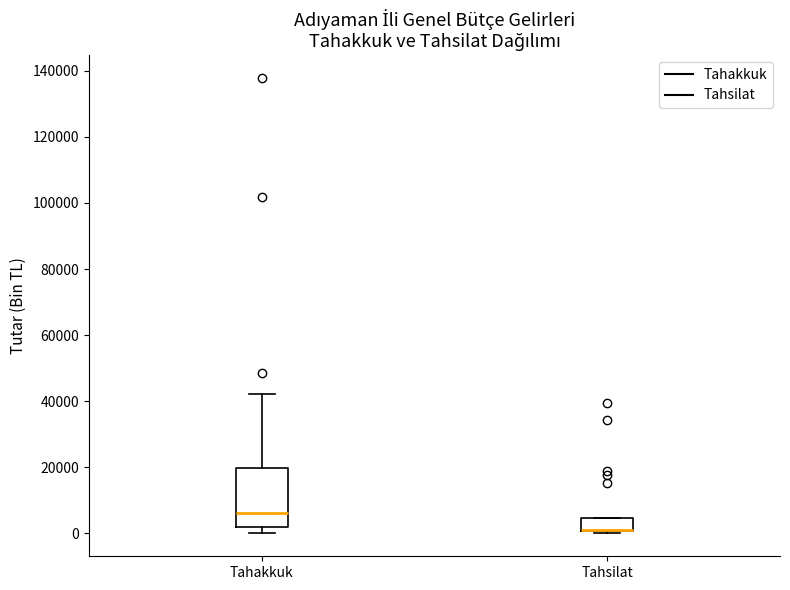

Reading left to right, read every box against the y-axis: the position of its median line, the range the box covers, and the ends of its whiskers. The values are not printed on the chart, so give them approximately, as read against the axis.

Tahakkuk: median 6000, box 2000 to 20000, whiskers 0 to 42000
Tahsilat: median 2000 (drawn on the box's lower edge), box 0 to 4000, whiskers 0 (just below the box's lower edge) to 4000